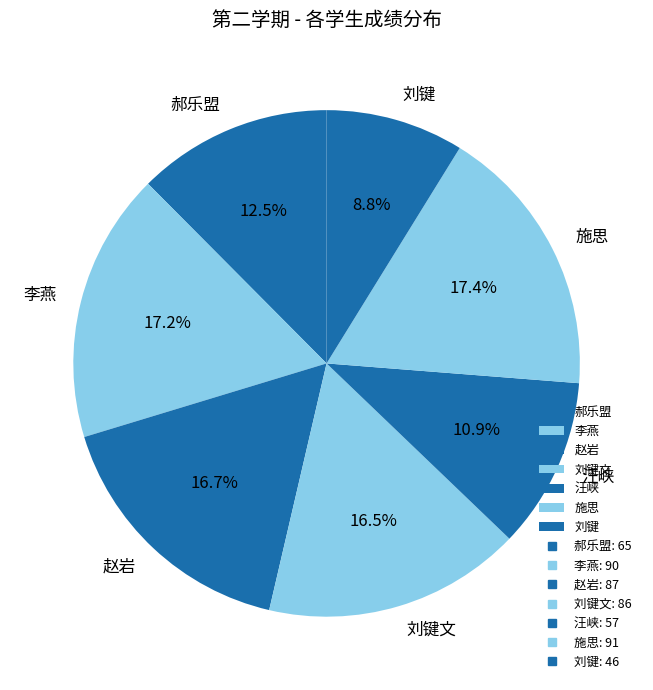

Approximately how many times larger is the value at 施思 compared to 汪峡?

1.6